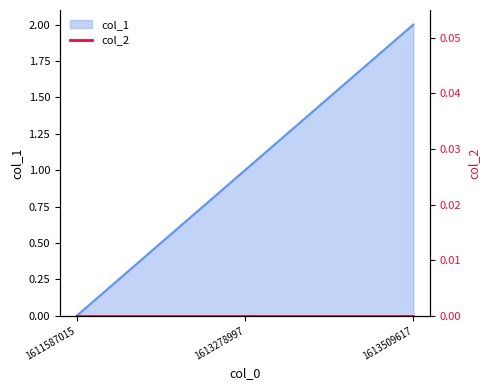

What is the difference between the values at 1611587015 and 1613278997?

1